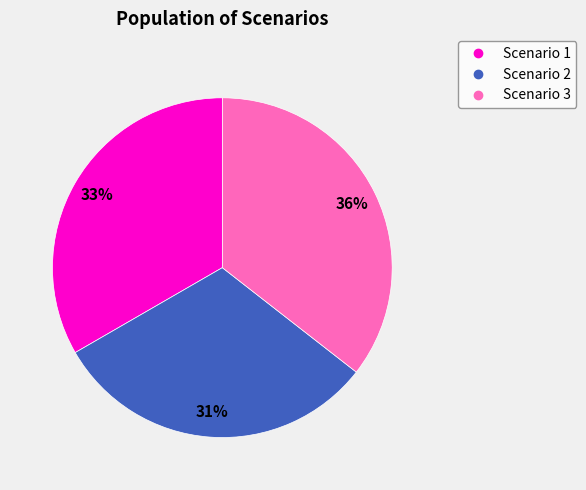

Approximately how many times larger is the value at Scenario 2 compared to Scenario 1?

0.9